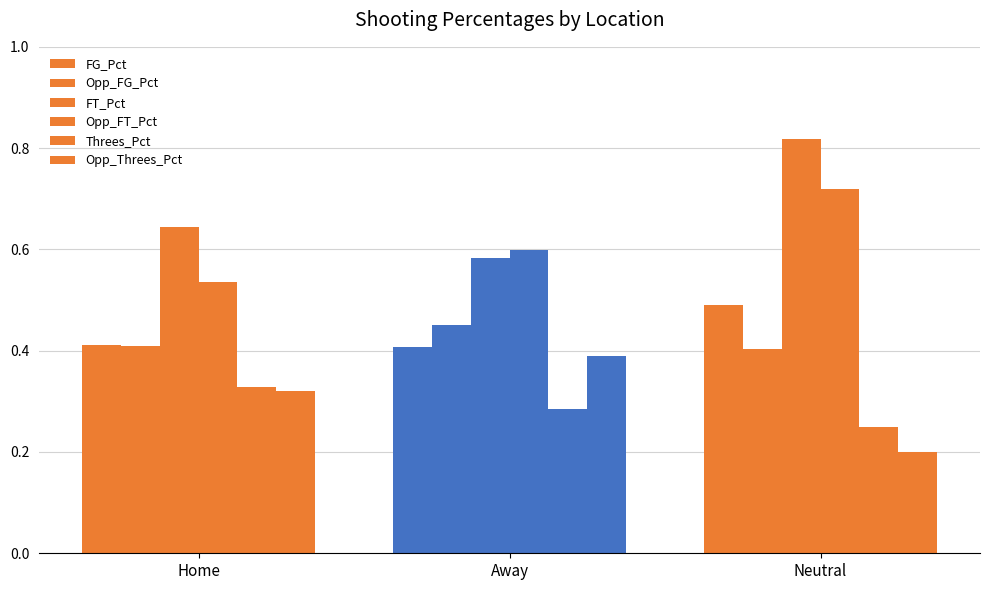

What position from the left is Neutral?

3